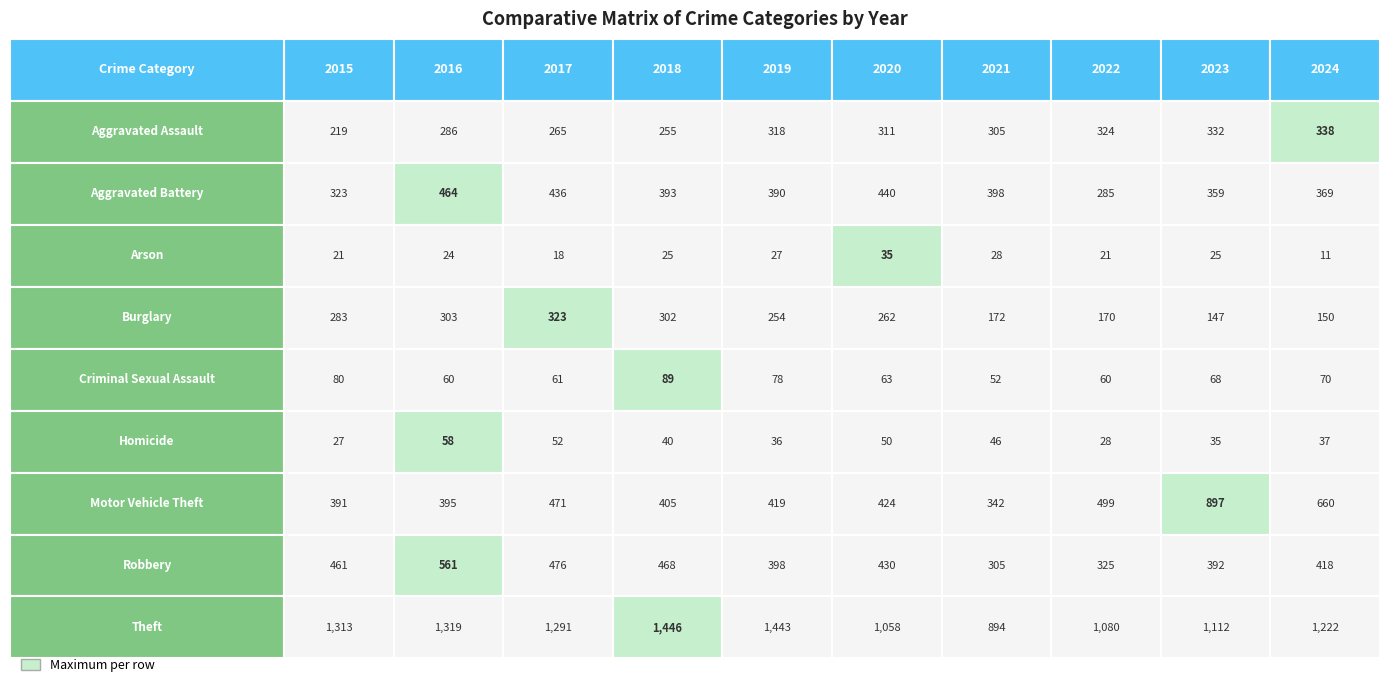

True or false: Criminal Sexual Assault has a value of 89 at 2018.

True